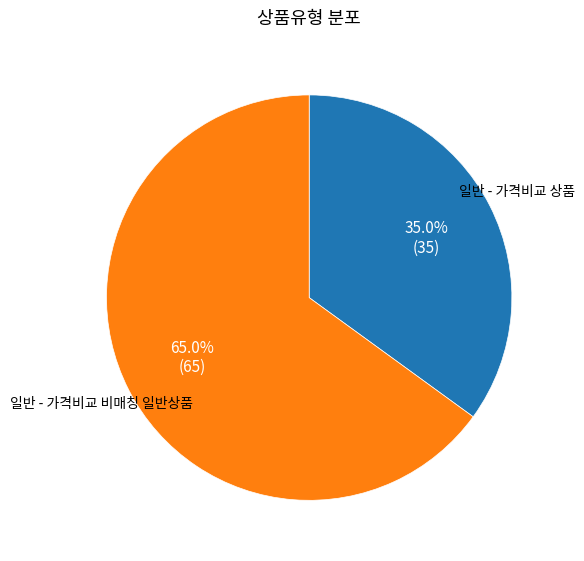

Is there a majority slice in this chart?

Yes